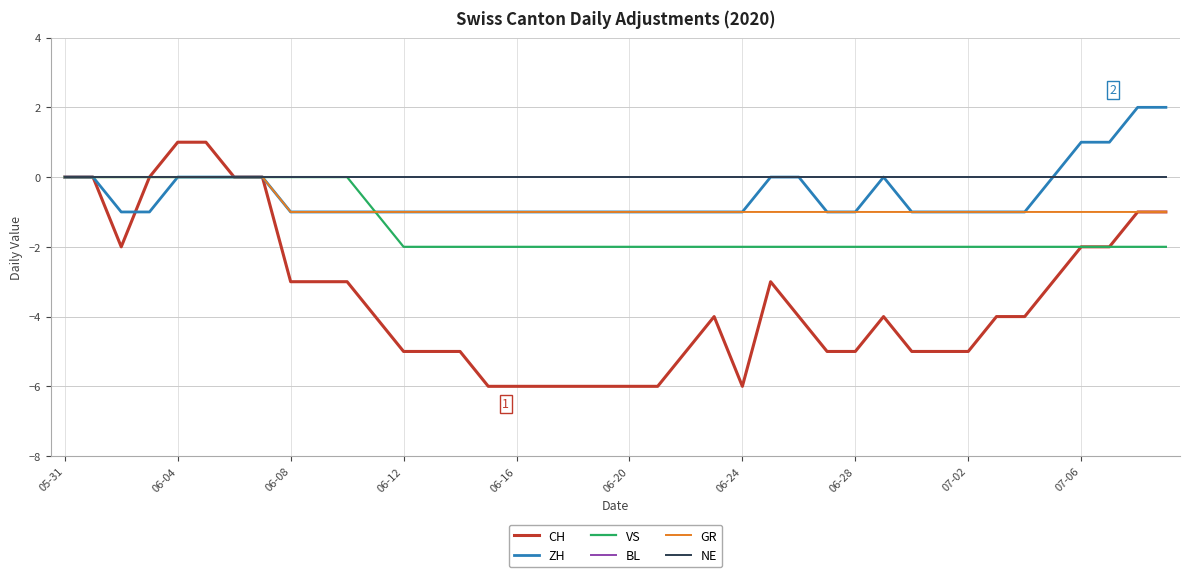

Is this an area chart (filled region under the line)?

No